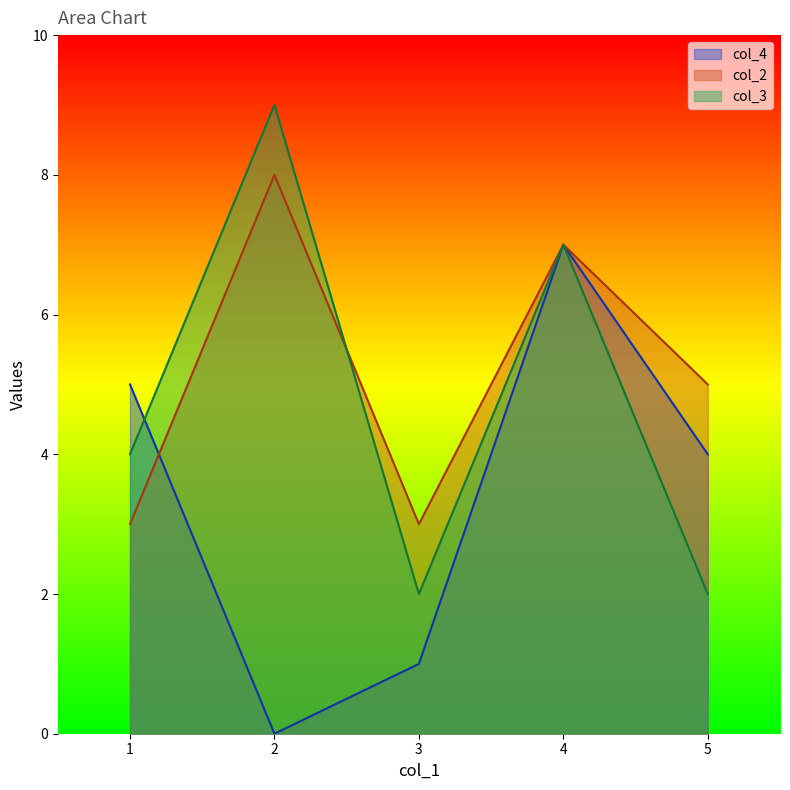

At which label does col_3 reach its peak?

2